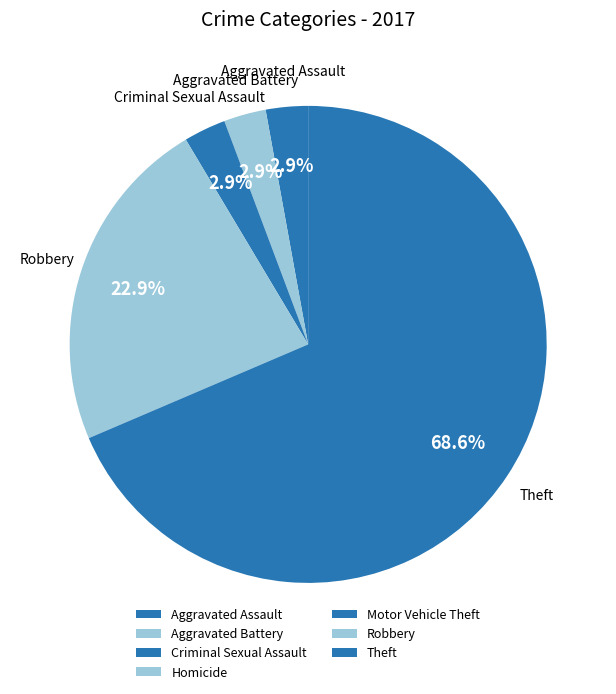

To the nearest percent, what percentage of the pie is Aggravated Assault?

3%